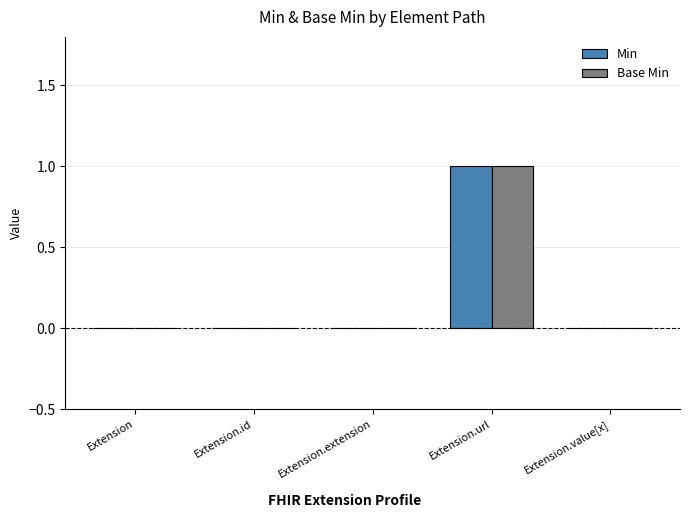

Is it true that Base Min equals 1 at Extension.url?

True